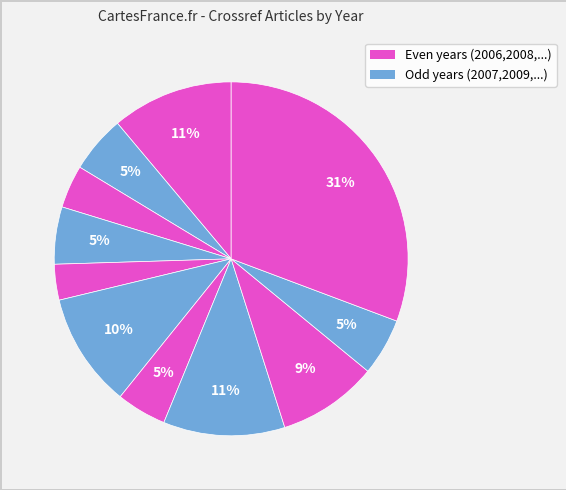

Does any single category account for the majority?

No